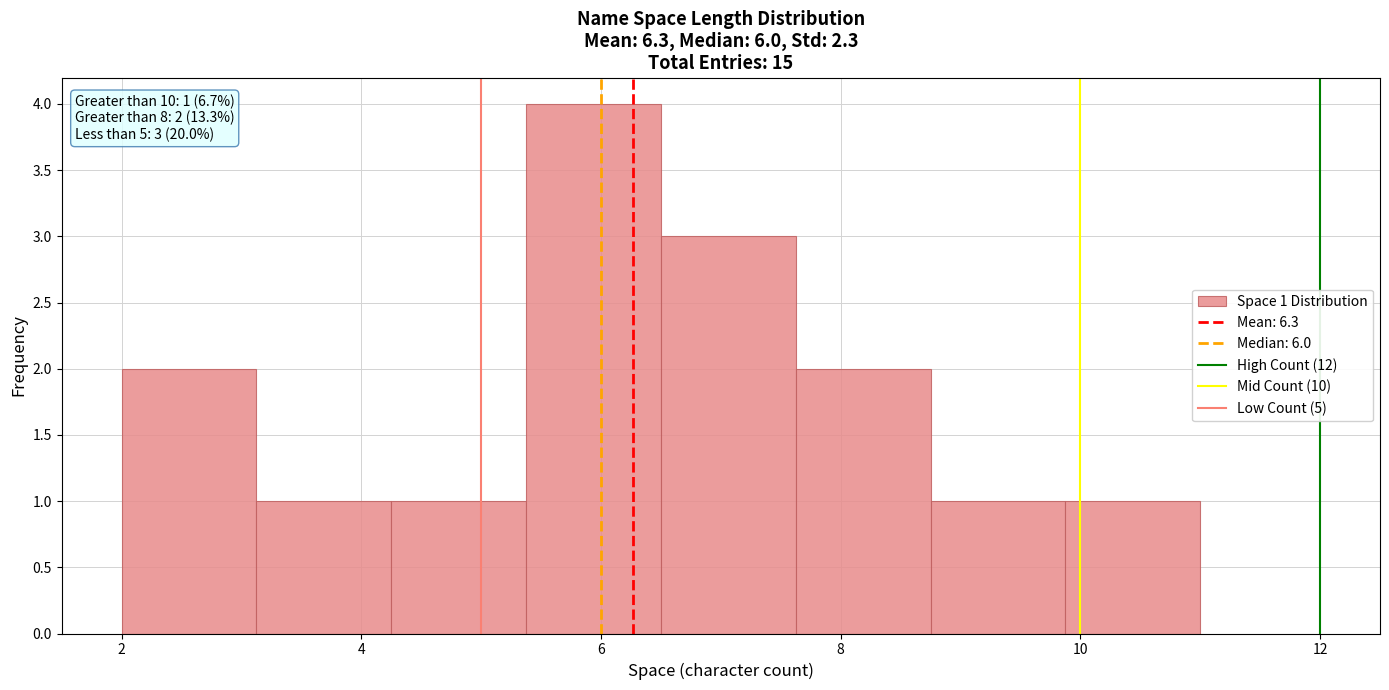

Over which range of the x-axis is the bar tallest?

5.4 to 6.6